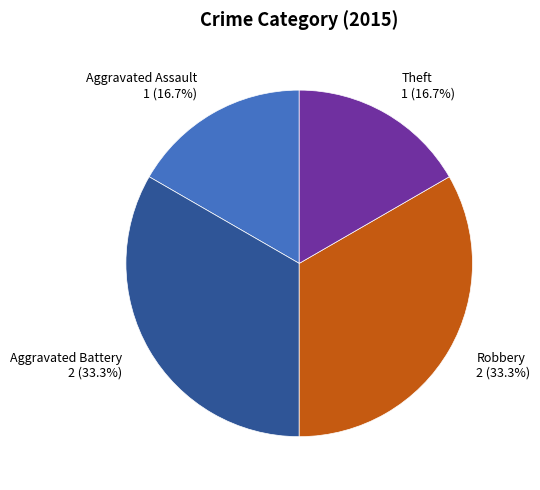

Combined, do Aggravated Assault 1 (16.7%) and Theft 1 (16.7%) account for over 50%?

No